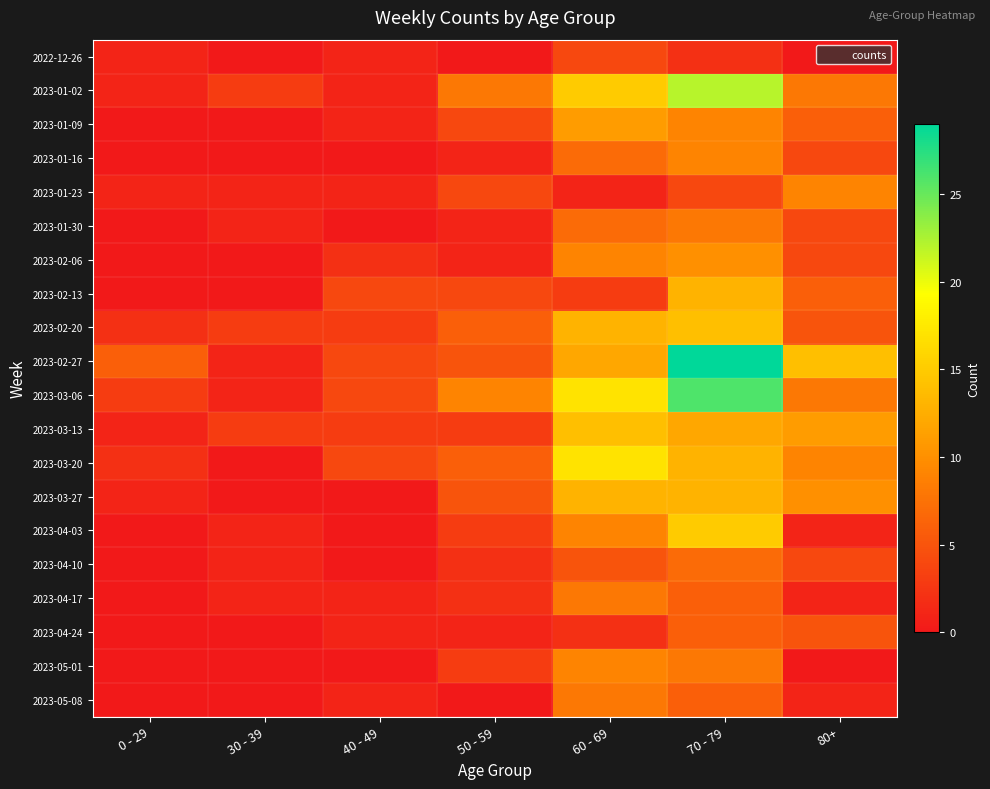

Reading left to right, list all the values displayed in this chart.

2022-12-26: 0 - 29=1	30 - 39=0	40 - 49=1	50 - 59=0	60 - 69=4	70 - 79=2	80+=0
2023-01-02: 0 - 29=1	30 - 39=3	40 - 49=1	50 - 59=8	60 - 69=15	70 - 79=22	80+=8
2023-01-09: 0 - 29=0	30 - 39=0	40 - 49=1	50 - 59=4	60 - 69=11	70 - 79=9	80+=6
2023-01-16: 0 - 29=0	30 - 39=0	40 - 49=0	50 - 59=1	60 - 69=7	70 - 79=9	80+=4
2023-01-23: 0 - 29=1	30 - 39=1	40 - 49=1	50 - 59=4	60 - 69=1	70 - 79=4	80+=9
2023-01-30: 0 - 29=0	30 - 39=1	40 - 49=0	50 - 59=1	60 - 69=7	70 - 79=8	80+=4
2023-02-06: 0 - 29=0	30 - 39=0	40 - 49=2	50 - 59=1	60 - 69=9	70 - 79=10	80+=4
2023-02-13: 0 - 29=0	30 - 39=0	40 - 49=4	50 - 59=4	60 - 69=3	70 - 79=13	80+=6
2023-02-20: 0 - 29=2	30 - 39=3	40 - 49=3	50 - 59=6	60 - 69=13	70 - 79=14	80+=5
2023-02-27: 0 - 29=6	30 - 39=1	40 - 49=4	50 - 59=5	60 - 69=12	70 - 79=29	80+=14
2023-03-06: 0 - 29=3	30 - 39=1	40 - 49=4	50 - 59=9	60 - 69=17	70 - 79=26	80+=8
2023-03-13: 0 - 29=1	30 - 39=3	40 - 49=3	50 - 59=3	60 - 69=14	70 - 79=12	80+=11
2023-03-20: 0 - 29=2	30 - 39=0	40 - 49=4	50 - 59=6	60 - 69=17	70 - 79=13	80+=9
2023-03-27: 0 - 29=1	30 - 39=0	40 - 49=0	50 - 59=5	60 - 69=13	70 - 79=13	80+=10
2023-04-03: 0 - 29=0	30 - 39=1	40 - 49=0	50 - 59=3	60 - 69=9	70 - 79=15	80+=1
2023-04-10: 0 - 29=0	30 - 39=1	40 - 49=0	50 - 59=2	60 - 69=5	70 - 79=7	80+=4
2023-04-17: 0 - 29=0	30 - 39=1	40 - 49=1	50 - 59=2	60 - 69=8	70 - 79=6	80+=1
2023-04-24: 0 - 29=0	30 - 39=0	40 - 49=1	50 - 59=1	60 - 69=2	70 - 79=6	80+=5
2023-05-01: 0 - 29=0	30 - 39=0	40 - 49=0	50 - 59=3	60 - 69=9	70 - 79=8	80+=0
2023-05-08: 0 - 29=0	30 - 39=0	40 - 49=1	50 - 59=0	60 - 69=8	70 - 79=6	80+=1